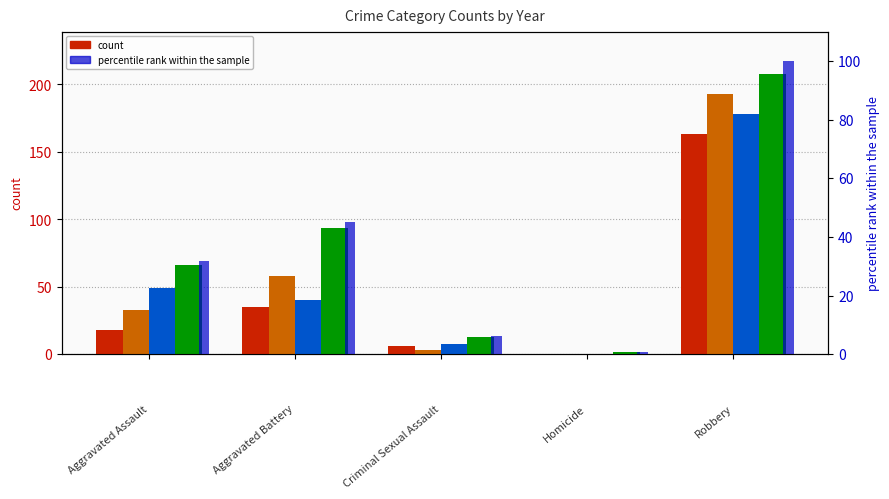

Reading right to left, transcribe all the data shown in this chart.

100.0	1.0	6.2	45.2	31.7